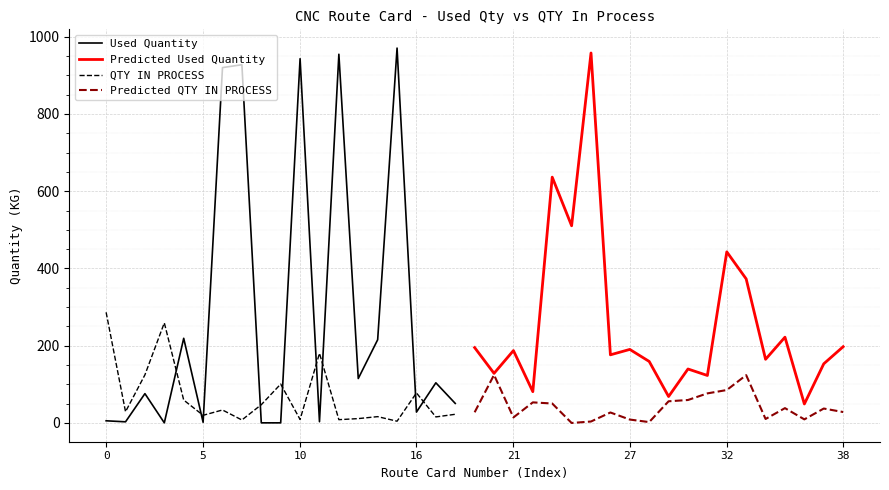

What is the minimum value for QTY IN PROCESS?

4.2